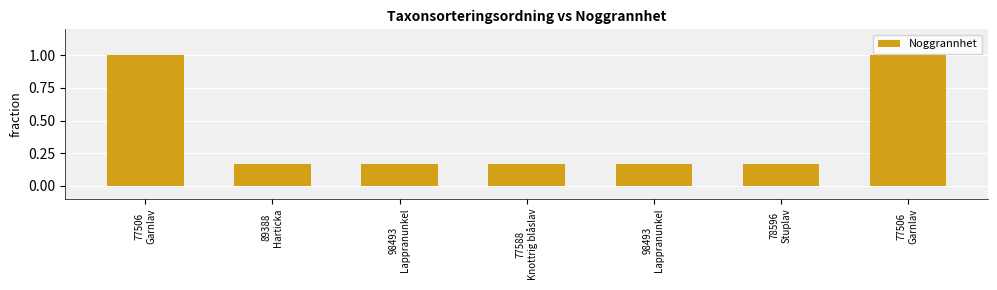

Is it true that the value at 89388
Harticka is 0.2?

True